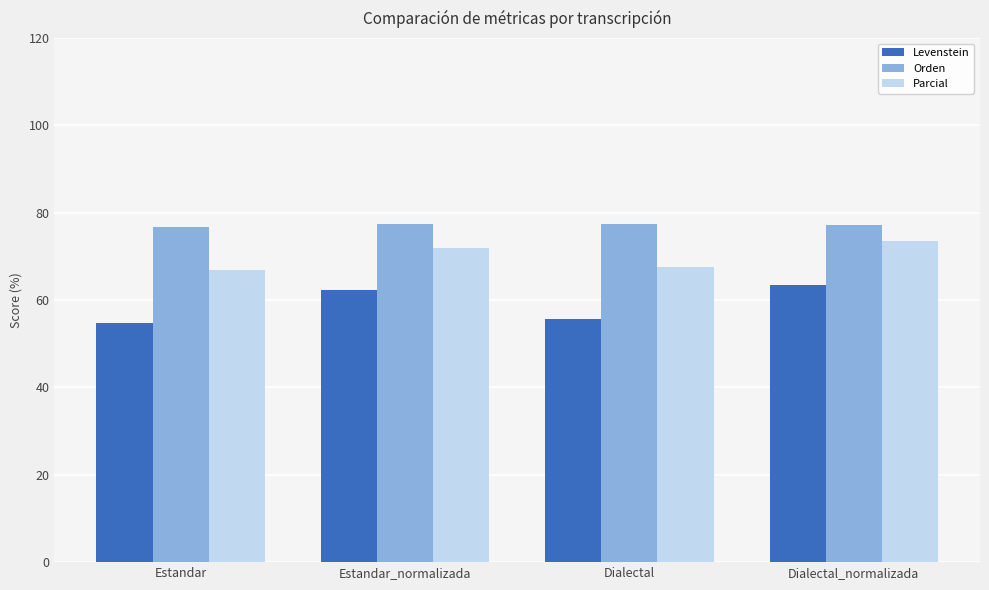

Rank the series at Estandar from highest to lowest value.

Orden, Parcial, Levenstein